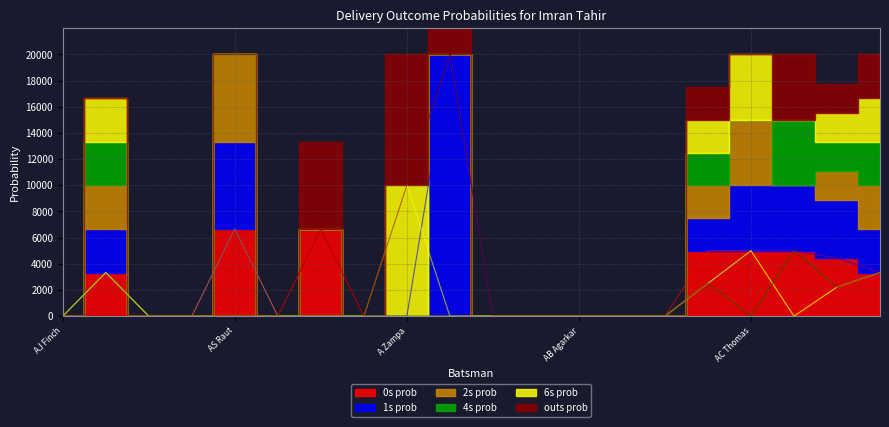

What is the difference between the highest and lowest values at AC Thomas?

5000.0